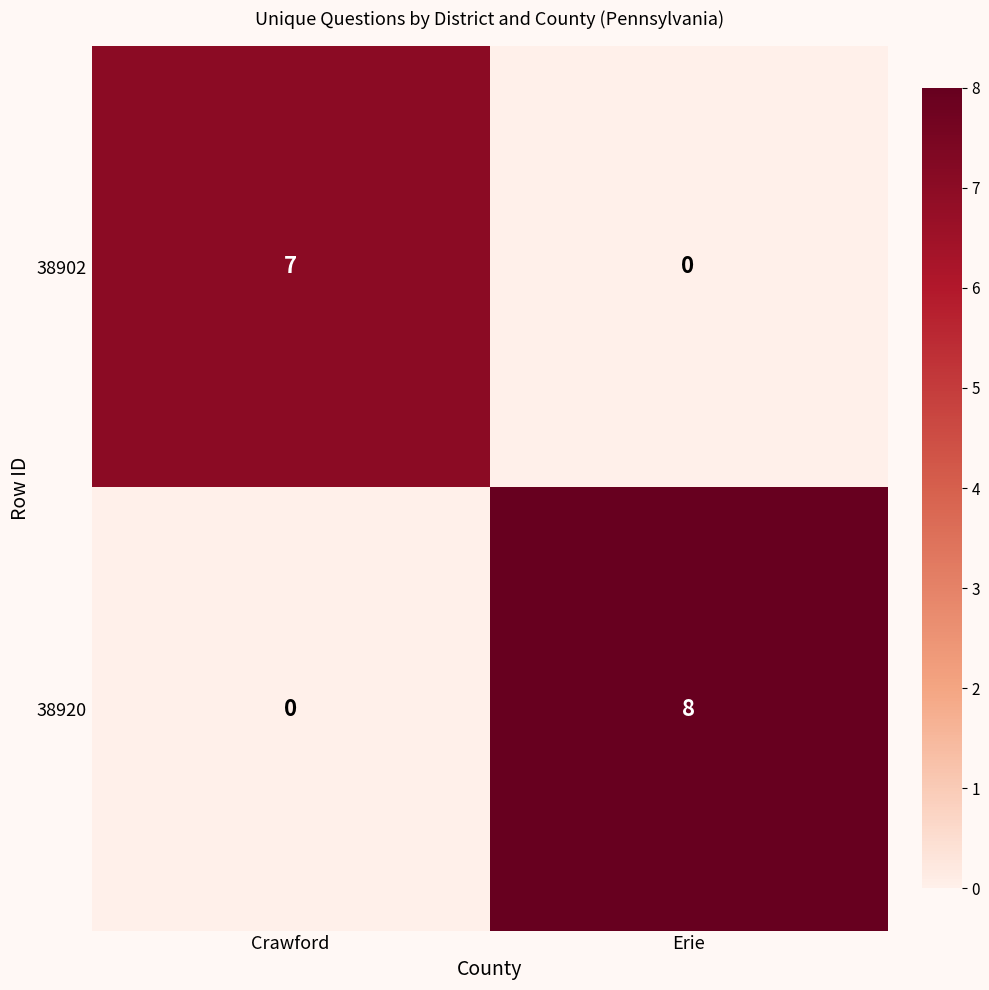

At which category is the sum across all series the highest?

Erie